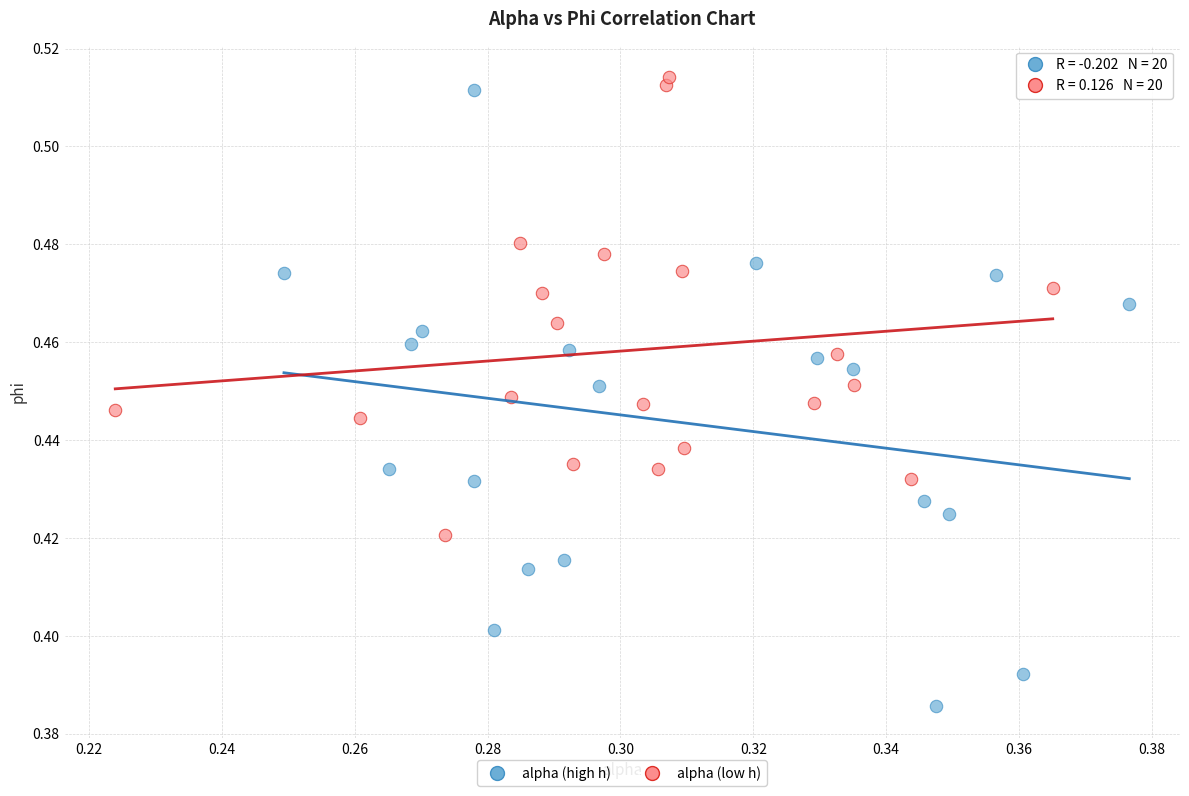

Which series reaches the maximum Y coordinate?

alpha (low h)